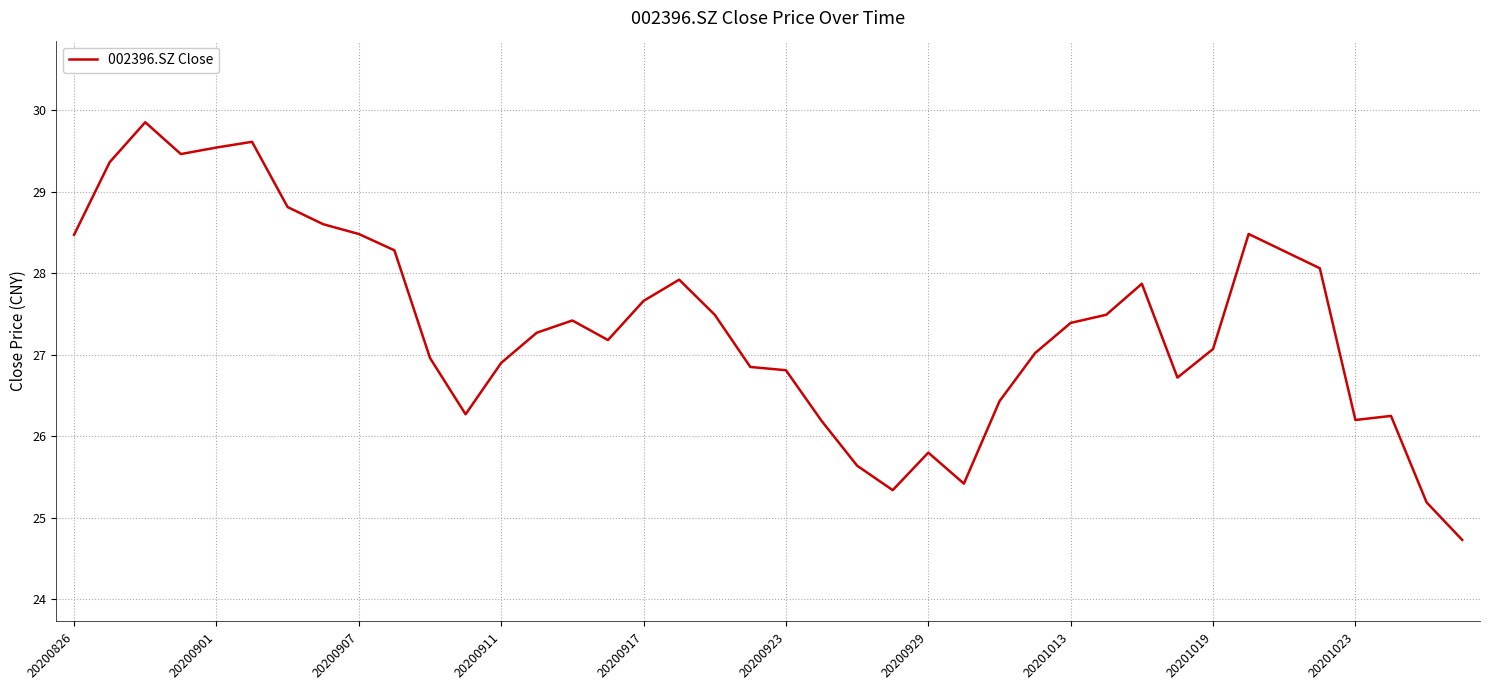

What is the smallest value displayed?

24.7